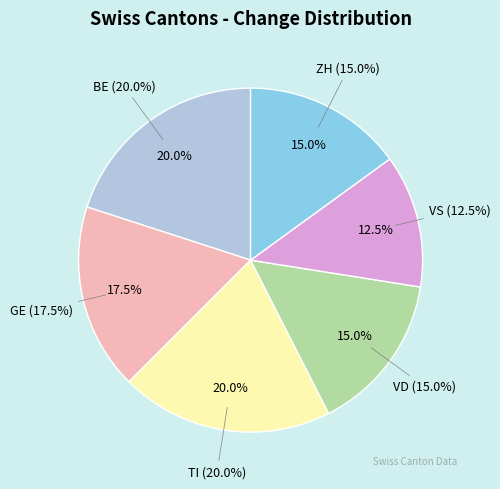

Is there any slice that represents more than half of the pie?

No